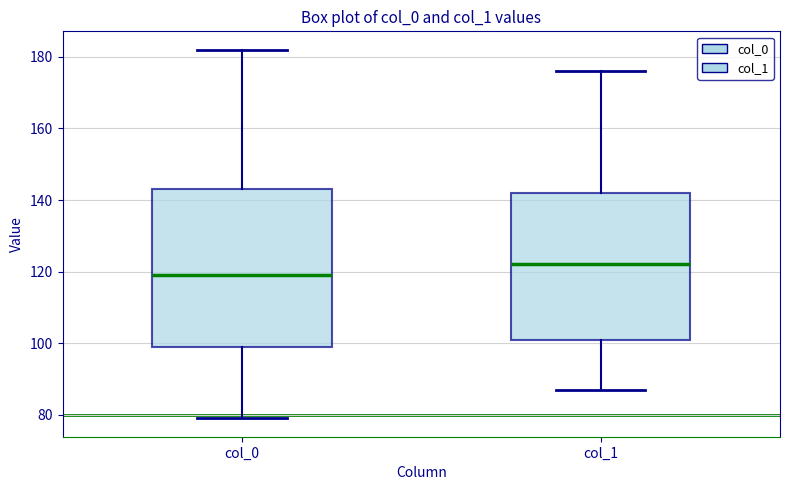

Reading left to right, read every box against the y-axis: the position of its median line, the range the box covers, and the ends of its whiskers. The values are not printed on the chart, so give them approximately, as read against the axis.

col_0: median 120, box 100 to 144, whiskers 80 to 182
col_1: median 122, box 102 to 142, whiskers 88 to 176